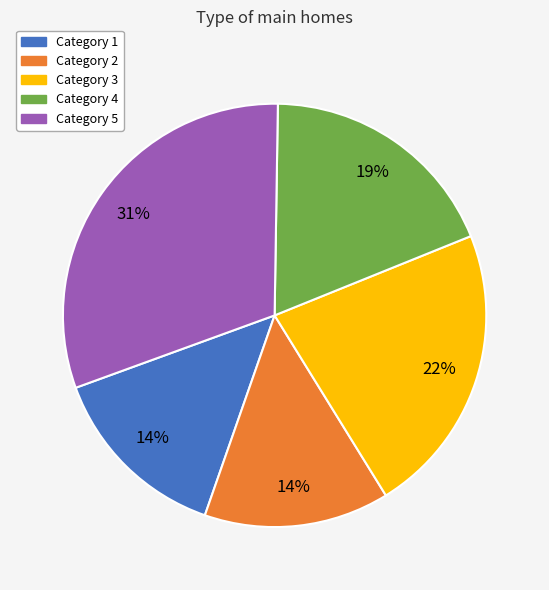

Does any single category account for the majority?

No